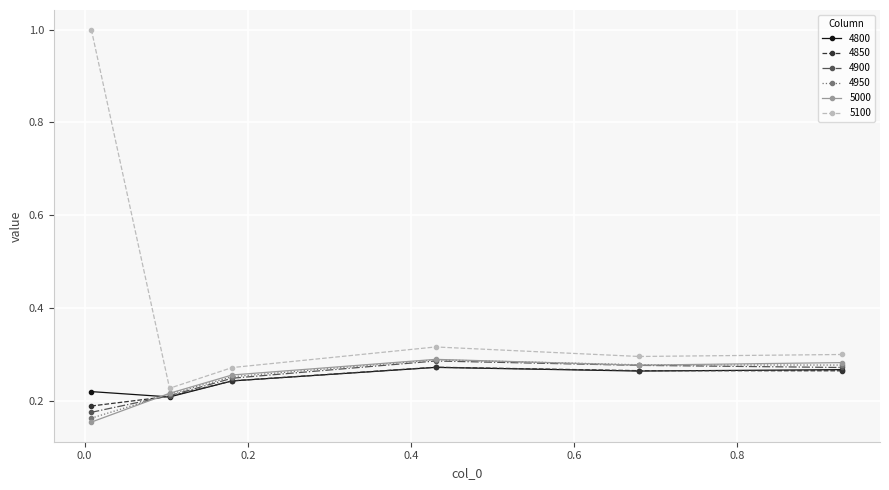

True or false: 4850 has more than 0 points higher than both neighbors.

True